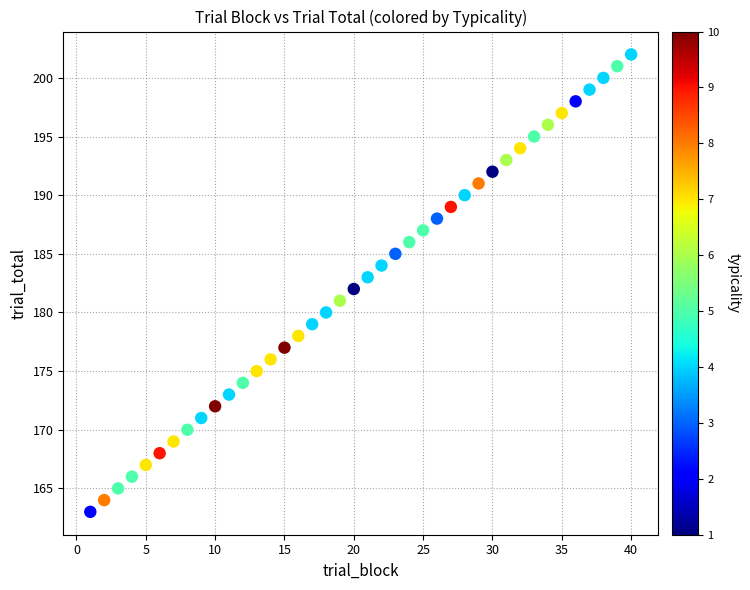

What is the range of X values (max minus min)?

39